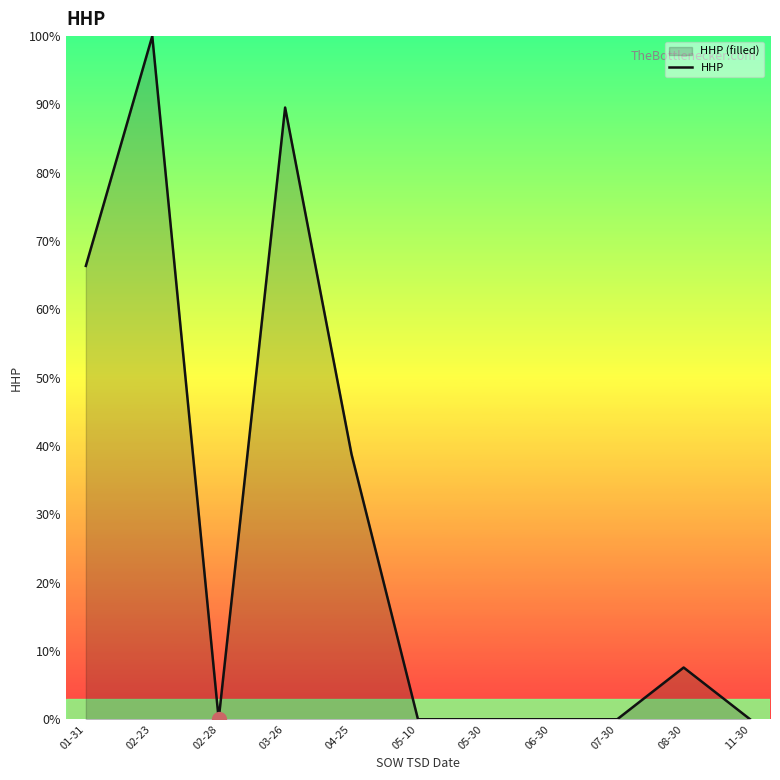

Reading left to right, transcribe all the data shown in this chart.

01-31=66.4	02-23=100.0	02-28=0.0	03-26=89.5	04-25=38.8	05-10=0.0	05-30=0.0	06-30=0.0	07-30=0.0	08-30=7.6	11-30=0.0